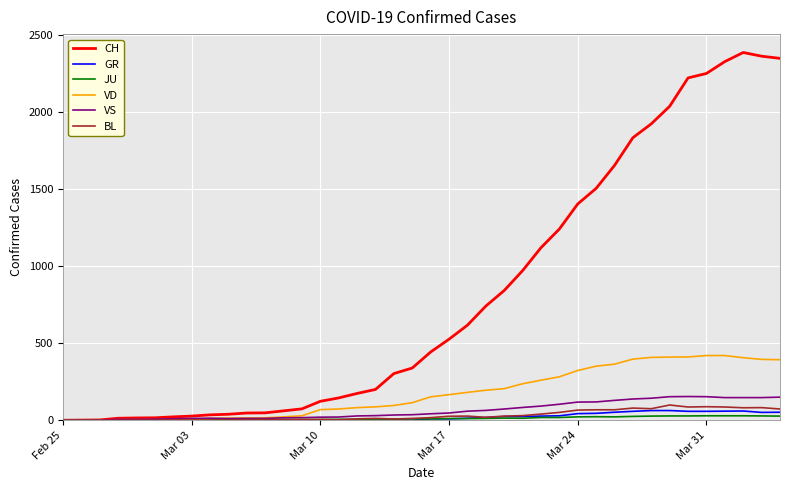

Which series has the largest total across all categories?

CH